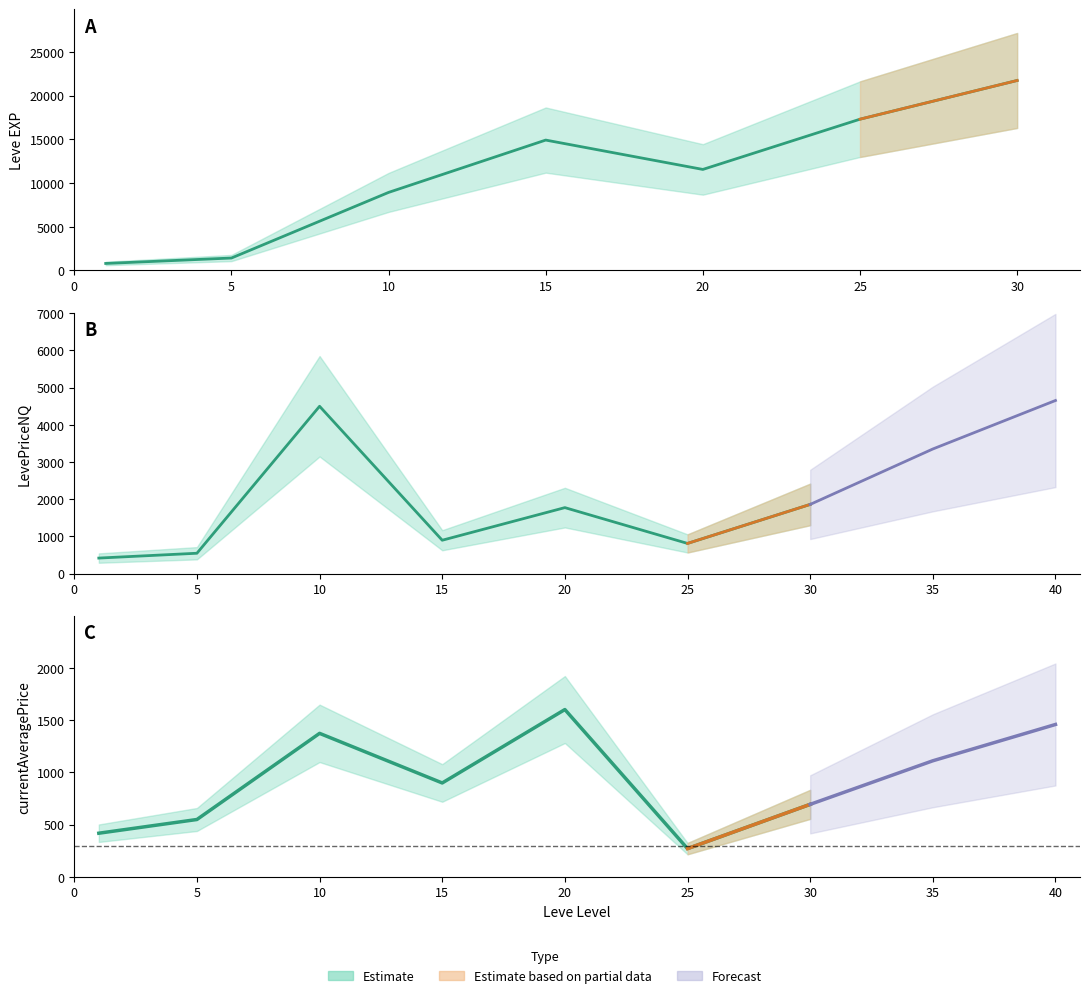

At which label is Leve EXP closest to 11270?

20